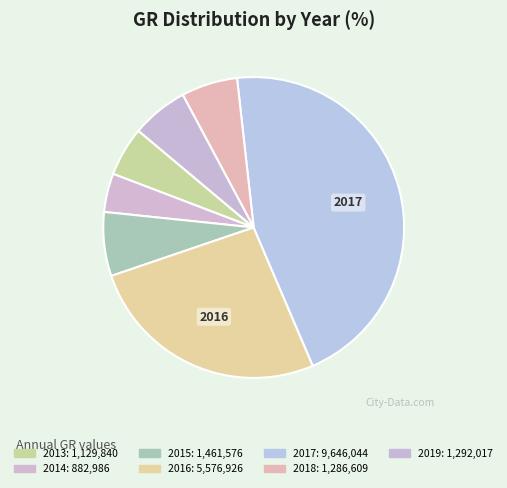

How many segments does this pie chart have?

7